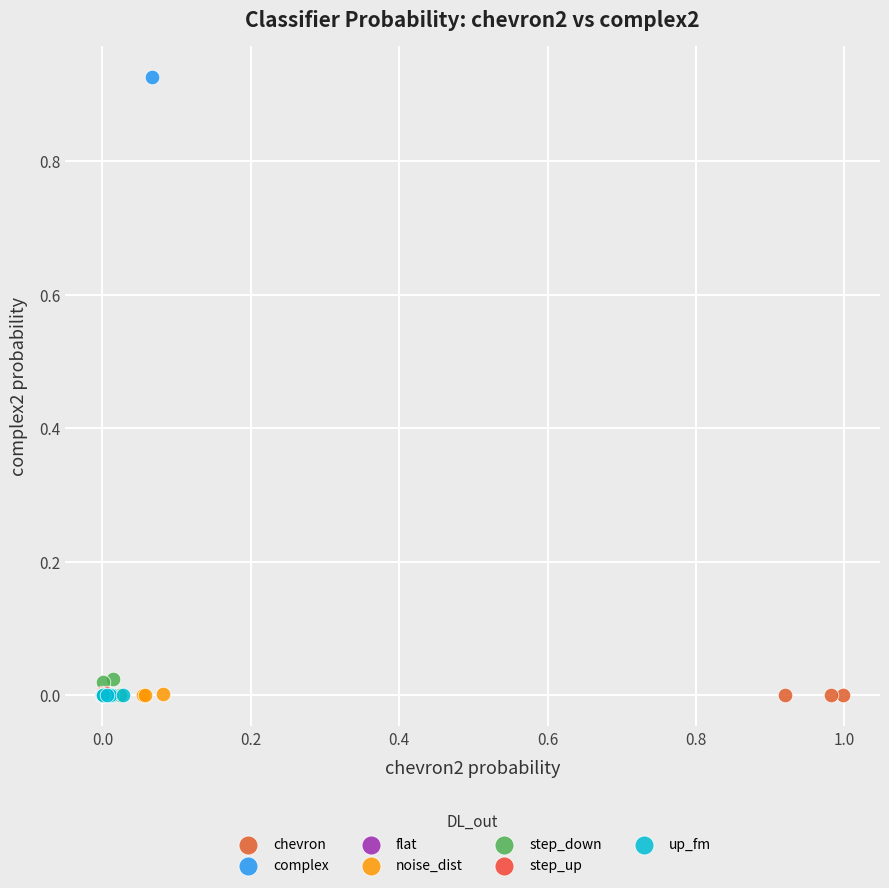

What are all the series names shown in the legend?

chevron, complex, flat, noise_dist, step_down, step_up, up_fm